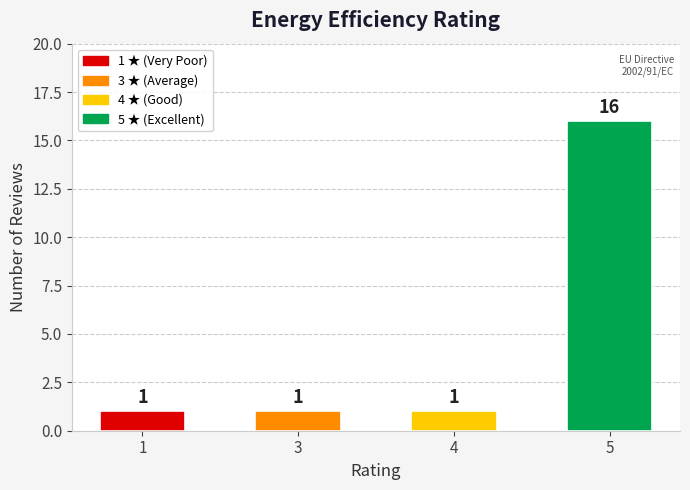

What is the approximate value at 4?

1